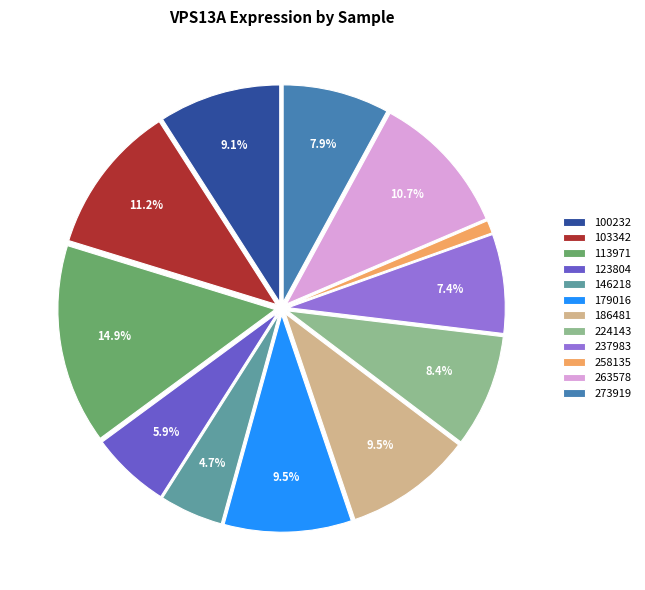

Does 186481 account for over 50% of the chart?

No